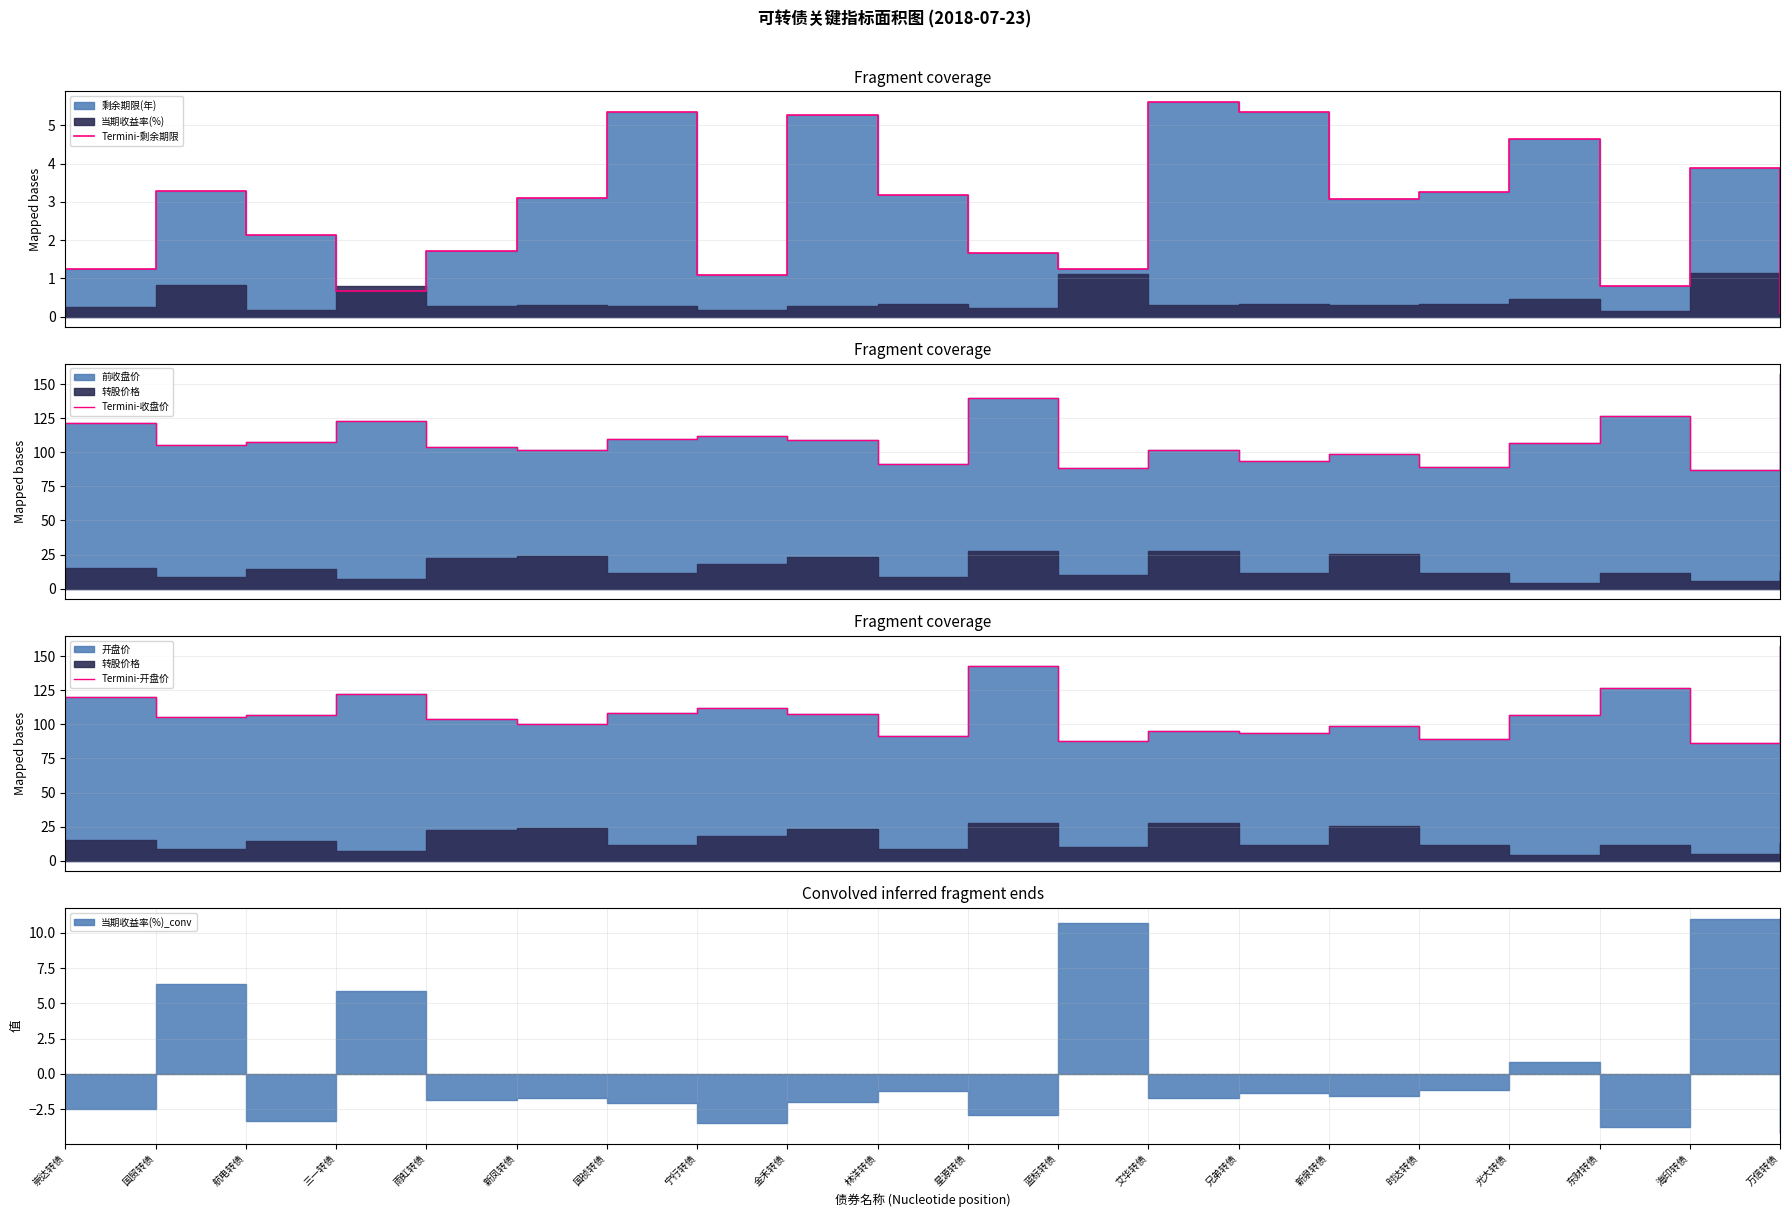

Which series has the largest range (max minus min)?

Termini-开盘价